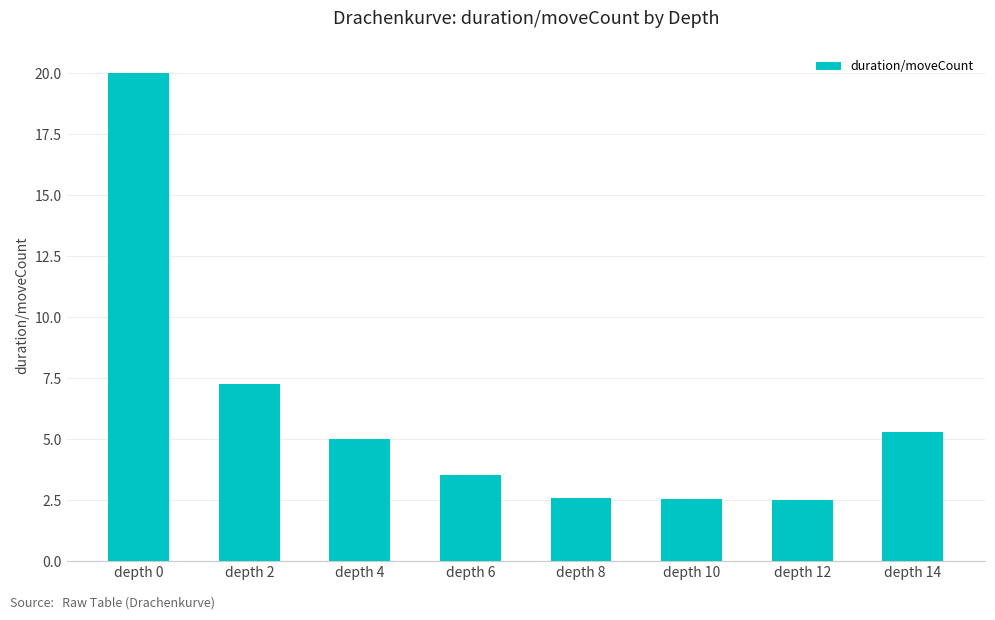

Between depth 8 and depth 14, which is larger?

depth 14